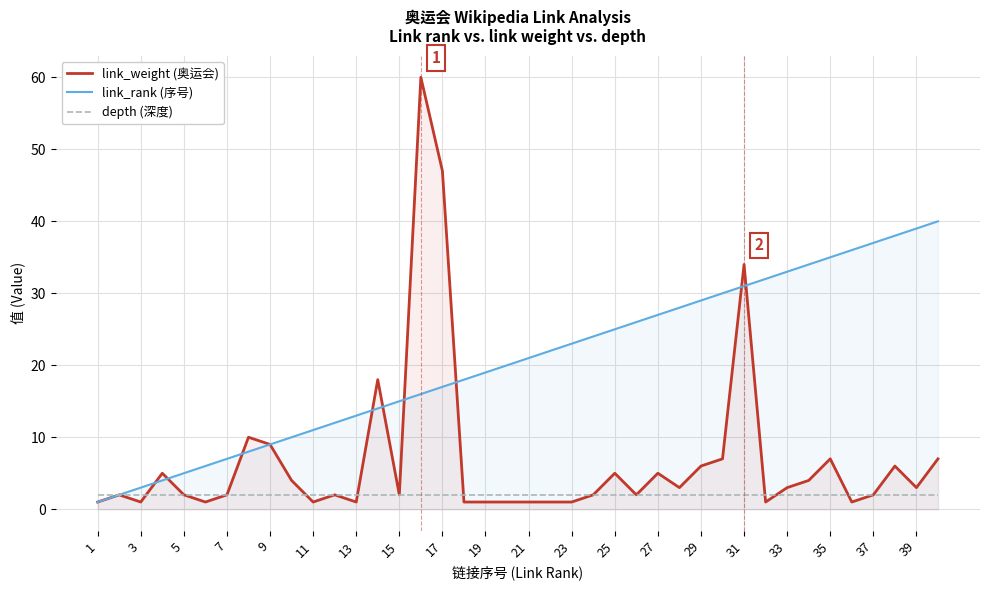

Which series has the largest total across all categories?

link_rank (序号)